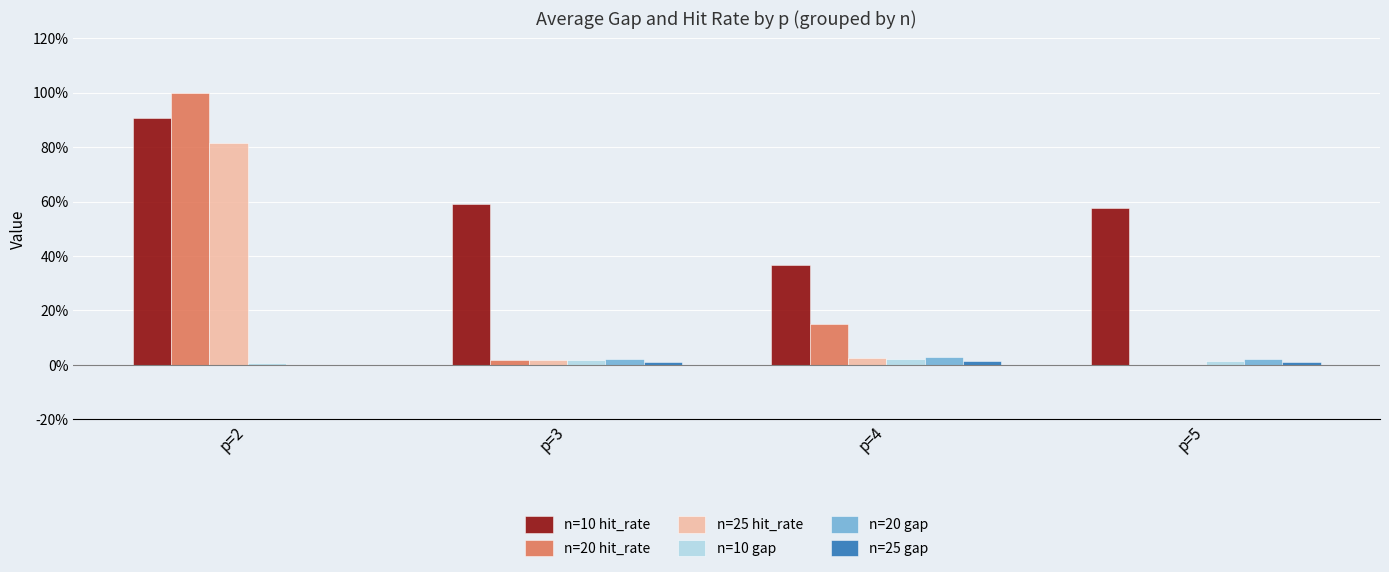

What are all the series names shown in the legend?

n=10 hit_rate, n=20 hit_rate, n=25 hit_rate, n=10 gap, n=20 gap, n=25 gap